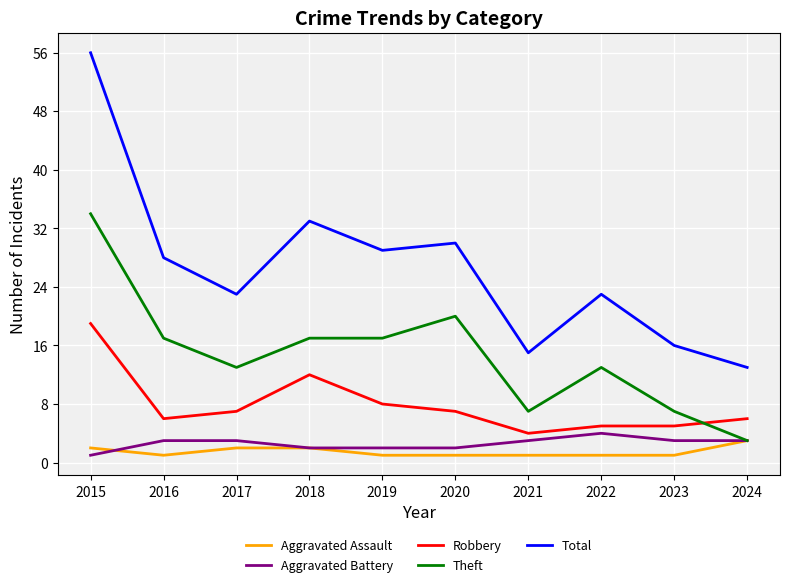

At which label does Theft reach its peak?

2015